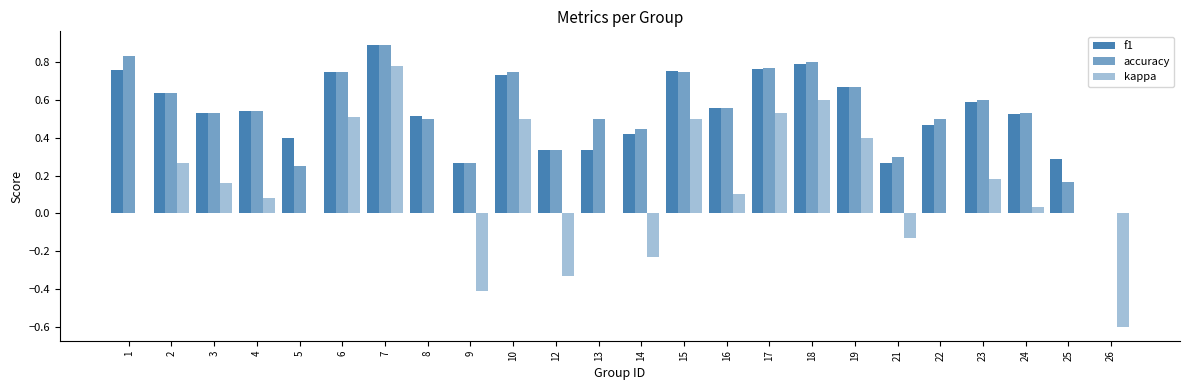

The value of kappa at 8 is -0.5. True or false?

False